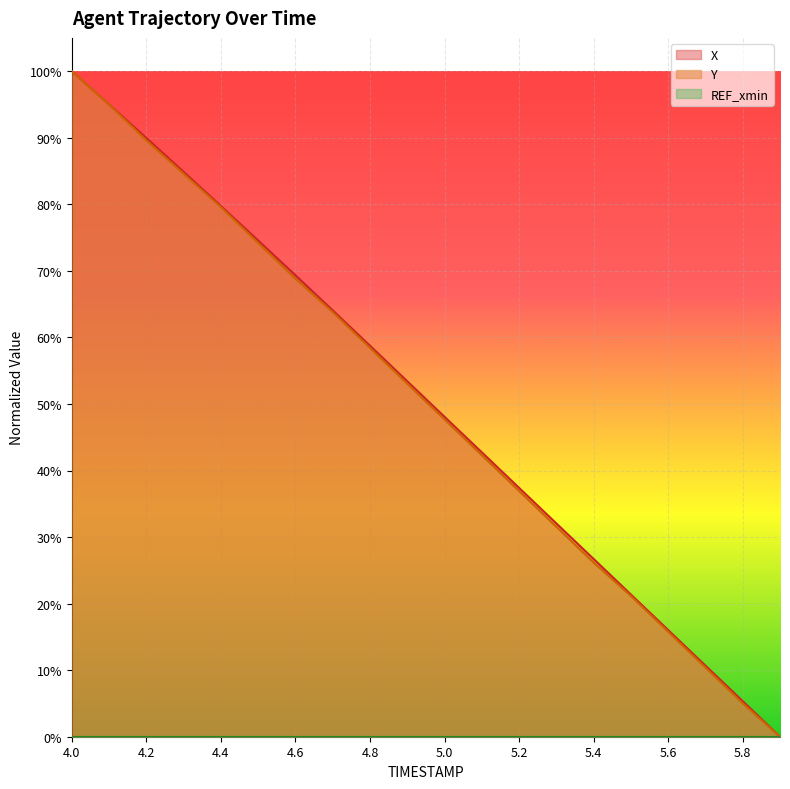

Read the Y value at 5.7.

0.1